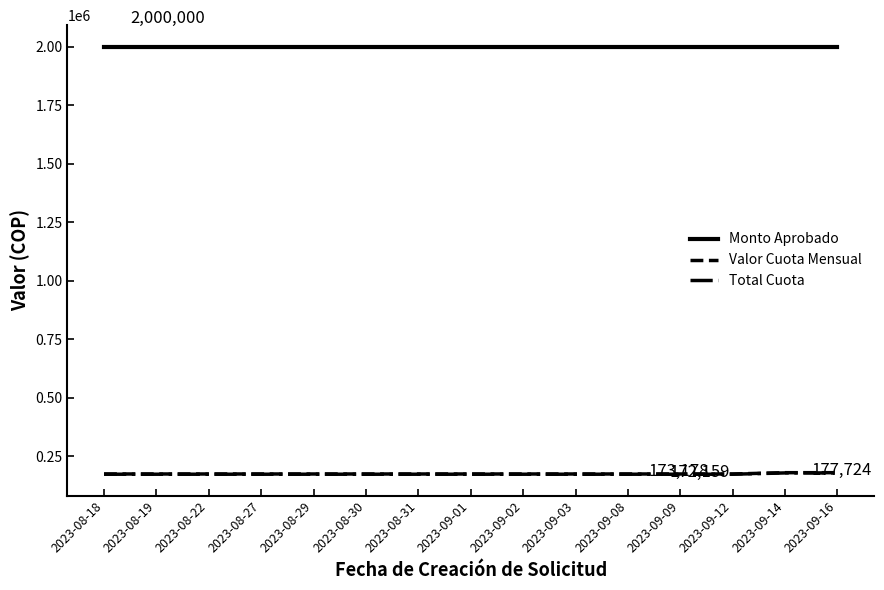

What is the spread (max minus min) of values at 2023-08-27?

1827841